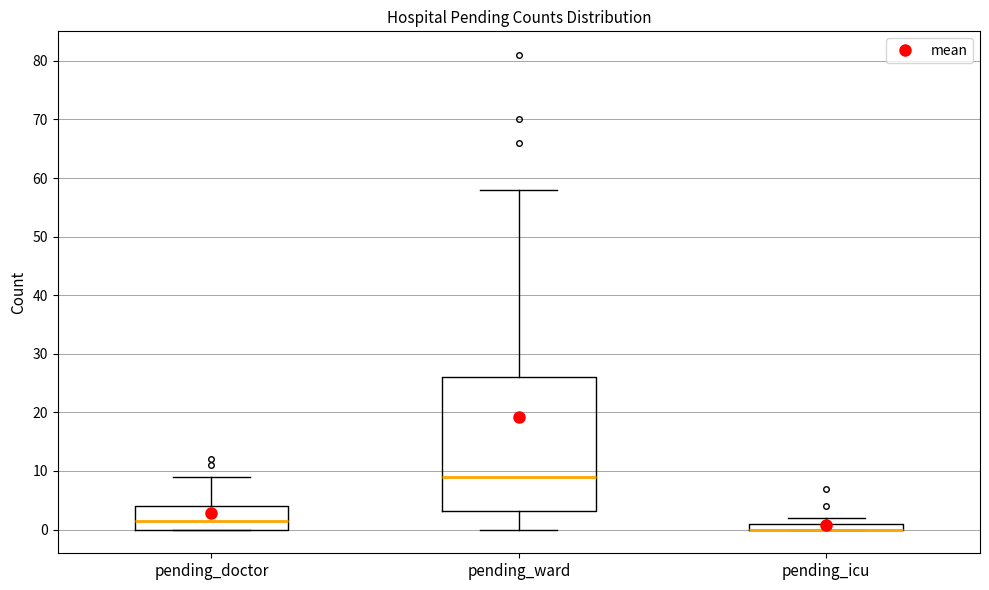

Where is the lower edge of the box for pending_icu on the y-axis? The values are not printed on the chart, so give them approximately, as read against the axis.

0